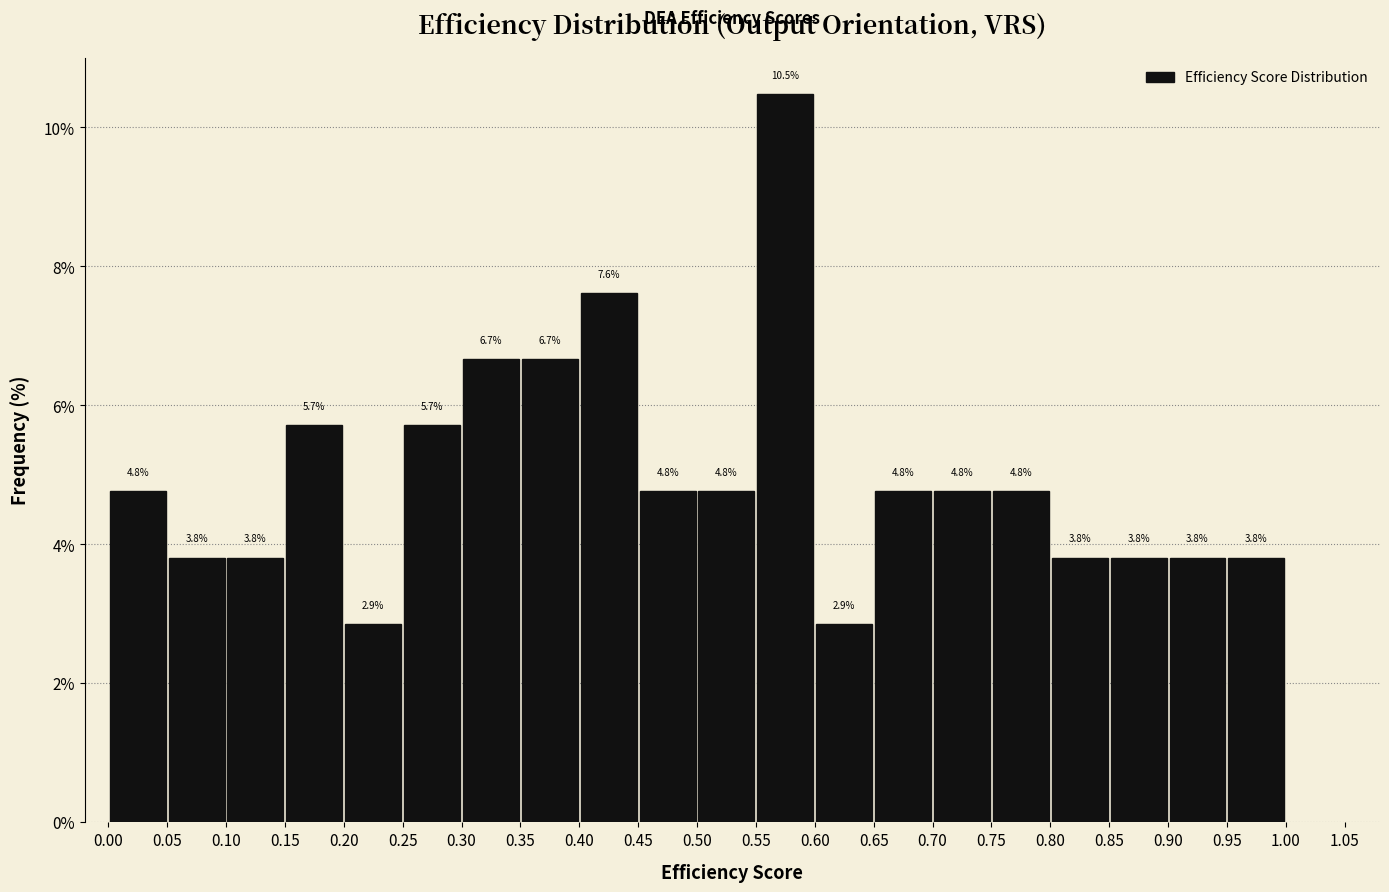

How tall is the bar that spans 0.90 to 0.95 on the x-axis?

3.8